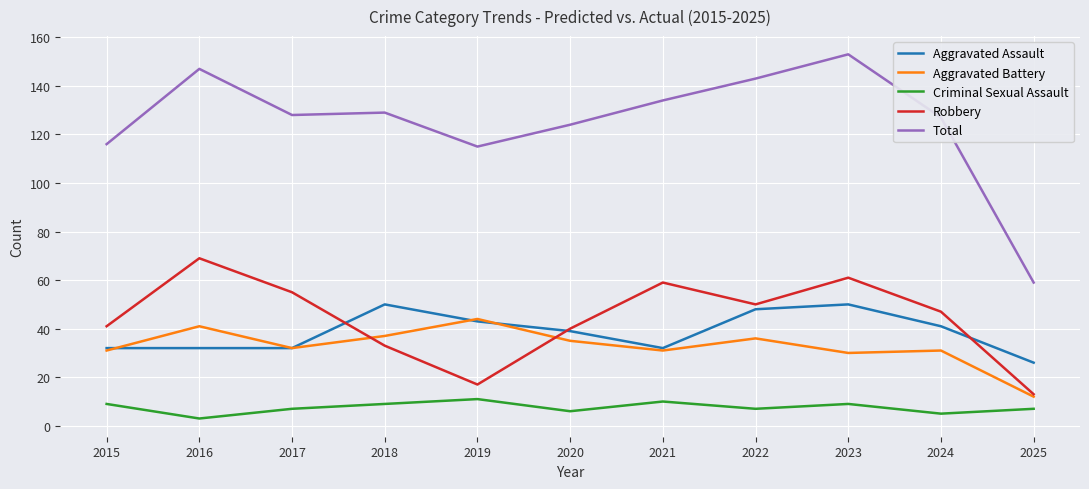

What is the total value across all series at 2020?

244